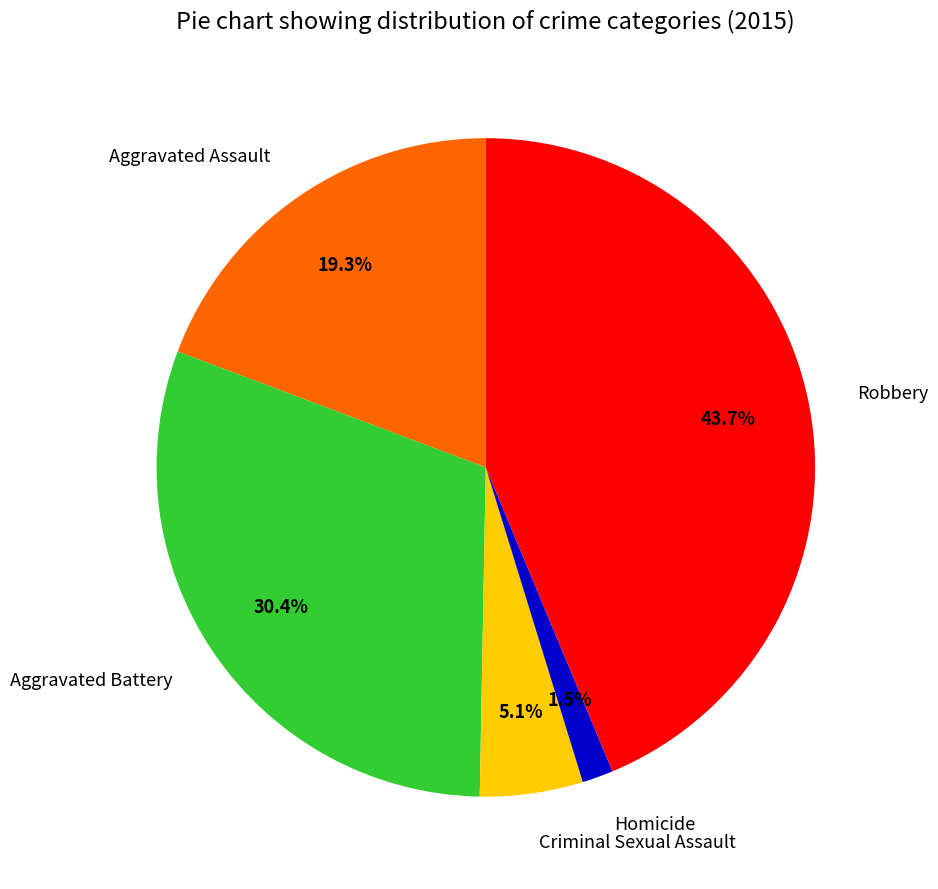

To the nearest percent, what percentage of the pie is Criminal Sexual Assault?

5%